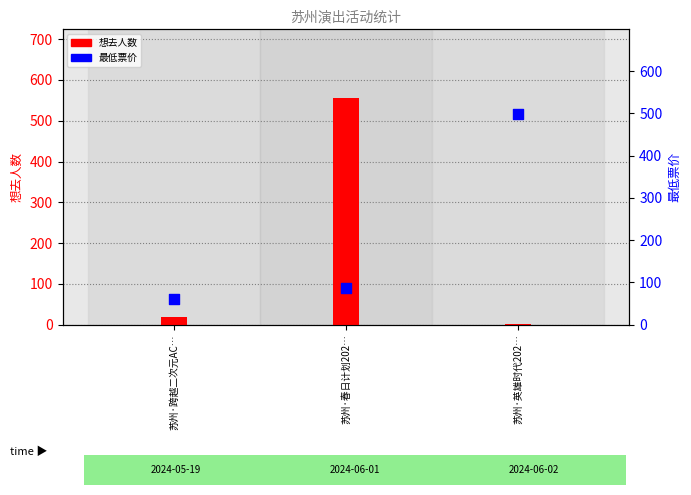

Which series has the largest total across all categories?

最低票价